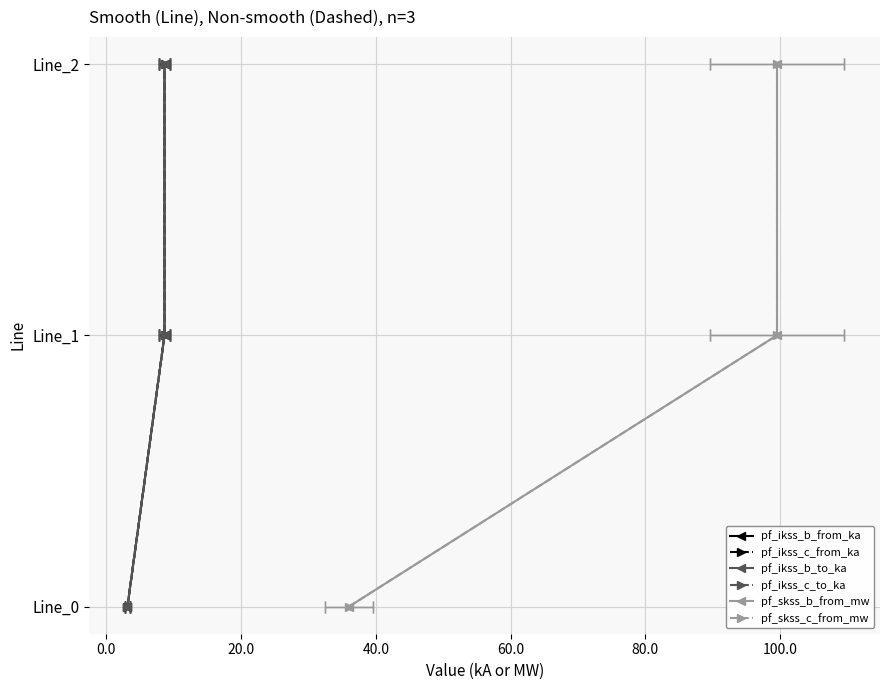

How many positive values does the pf_ikss_c_from_ka series have?

2